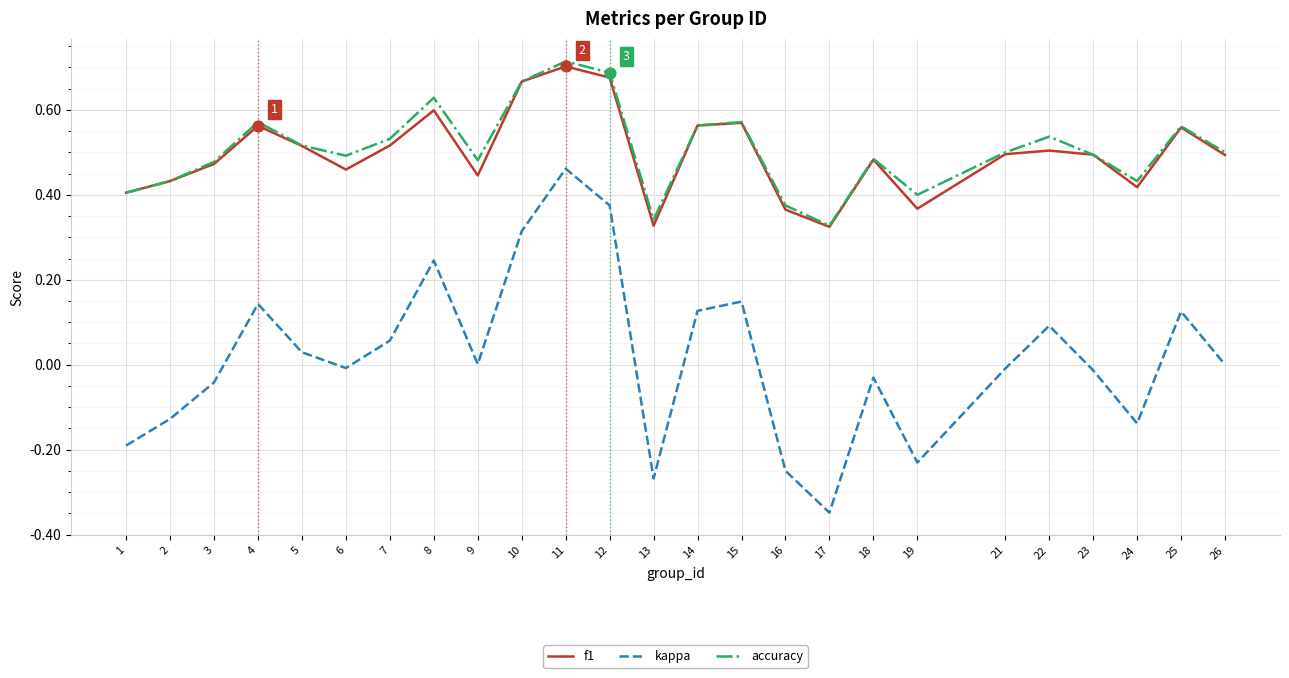

Is the value of f1 at 15 greater than the value of kappa at 17?

Yes